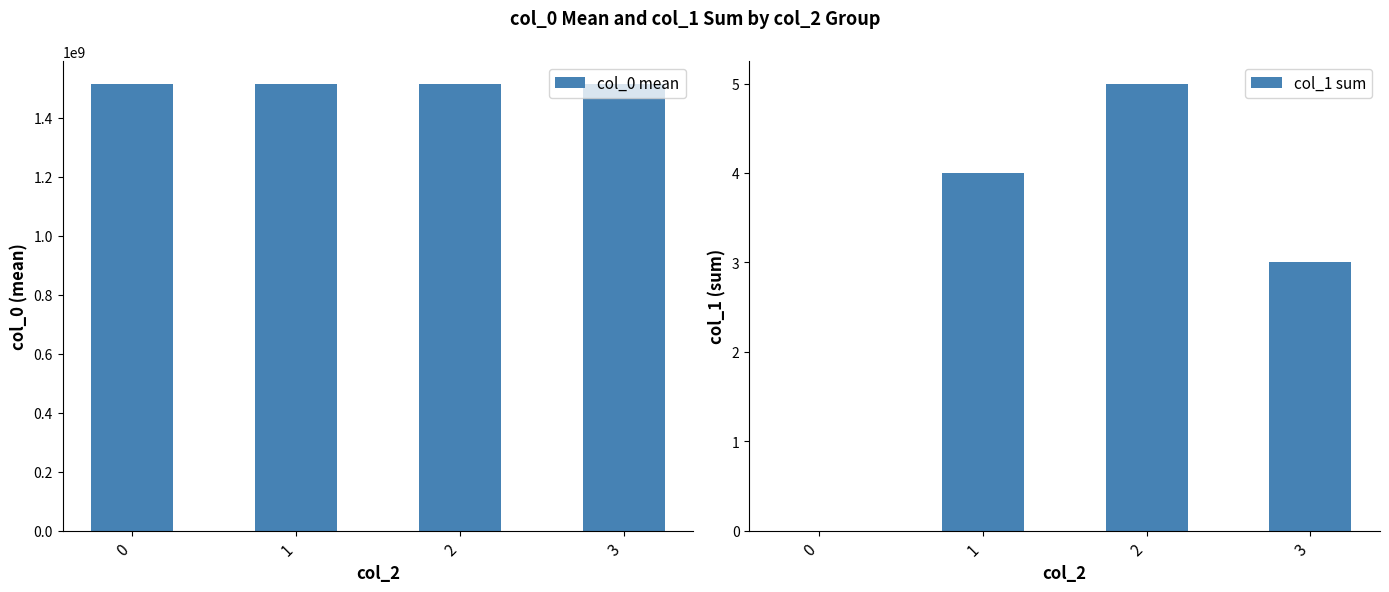

What is the difference between the second highest and second lowest values in the col_0 mean series?

190194.0